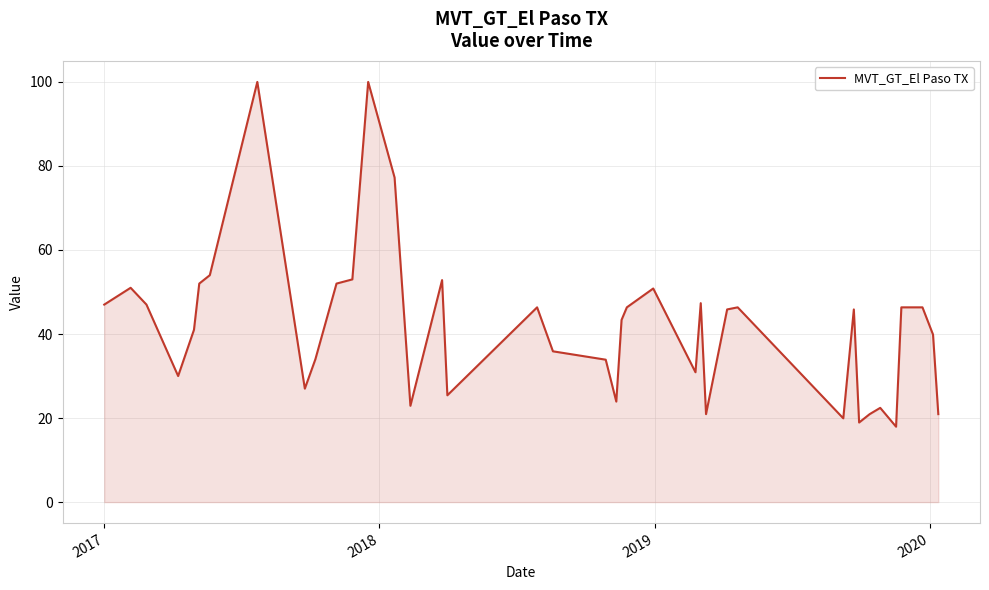

What is the greatest value displayed?

100.0